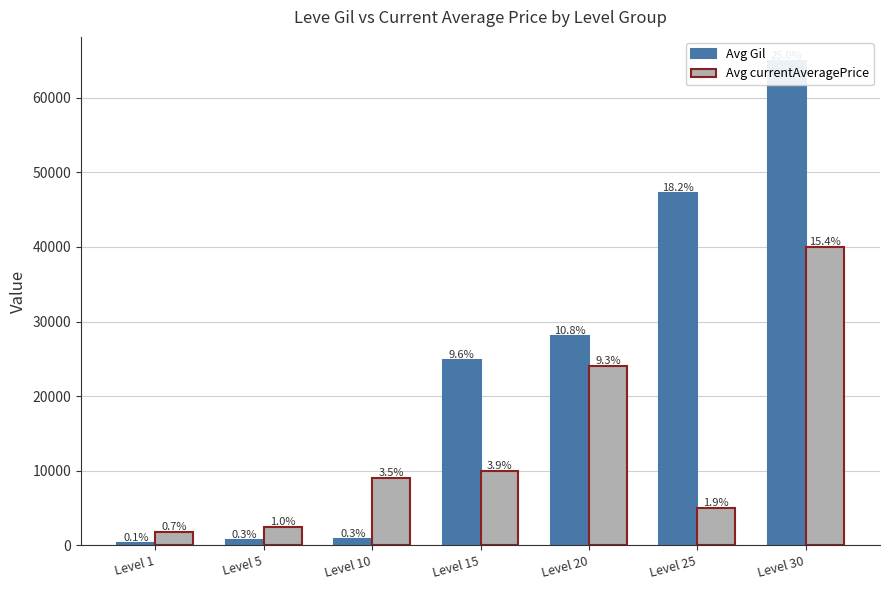

What are all the series names shown in the legend?

Avg Gil, Avg currentAveragePrice